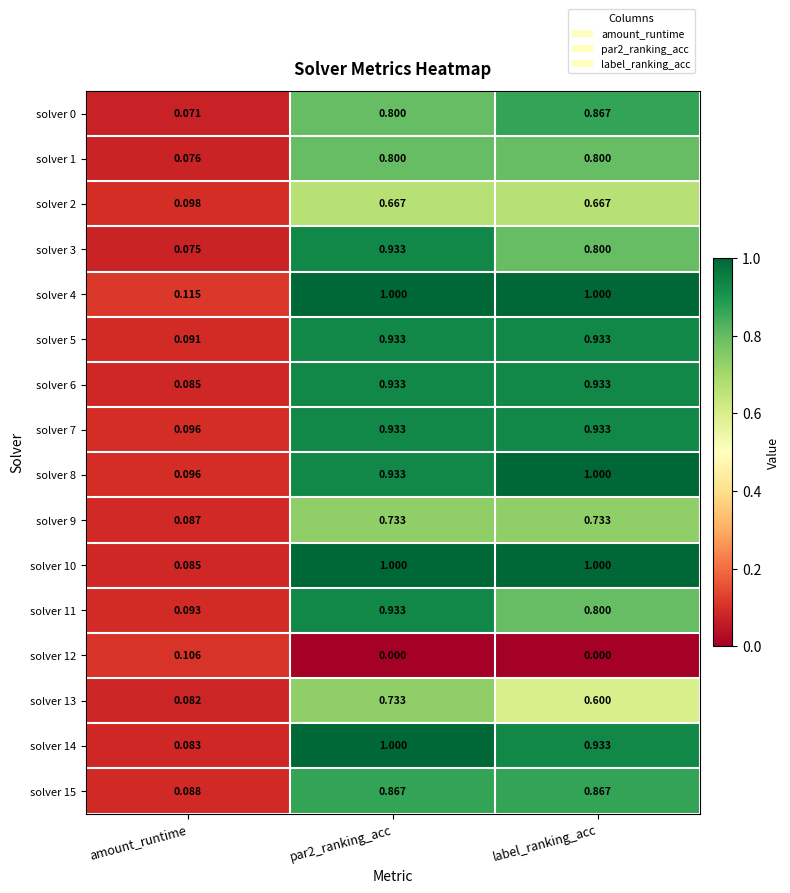

Which series has the largest range (max minus min)?

solver 14